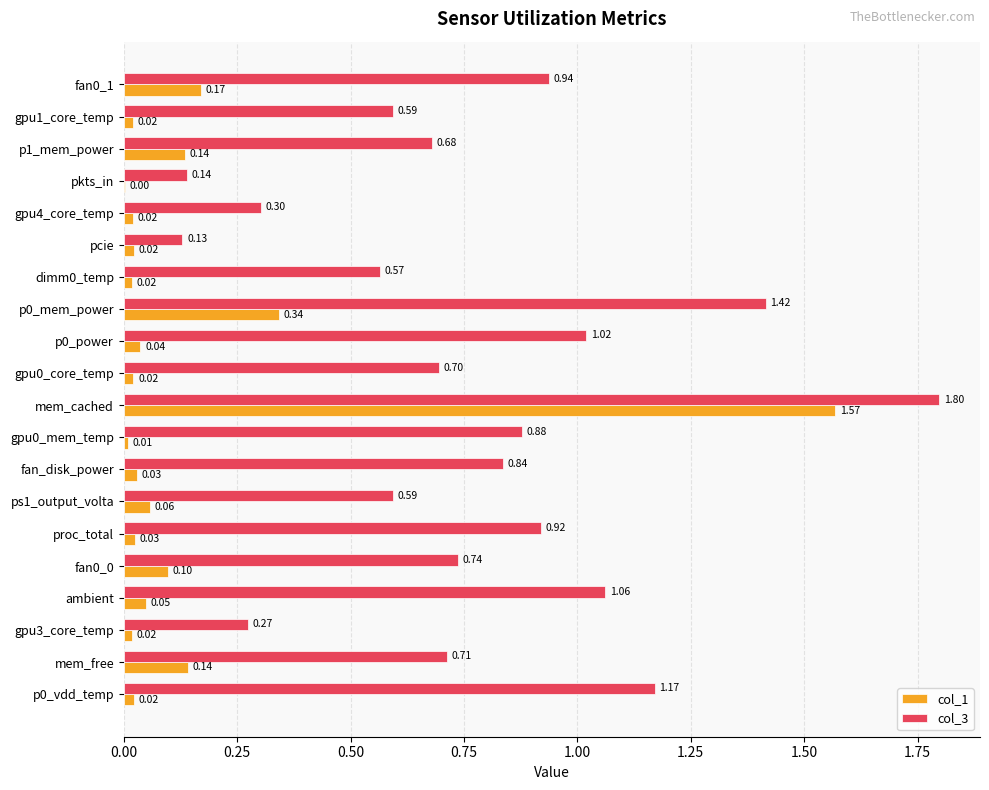

How many distinct data groups are displayed?

2